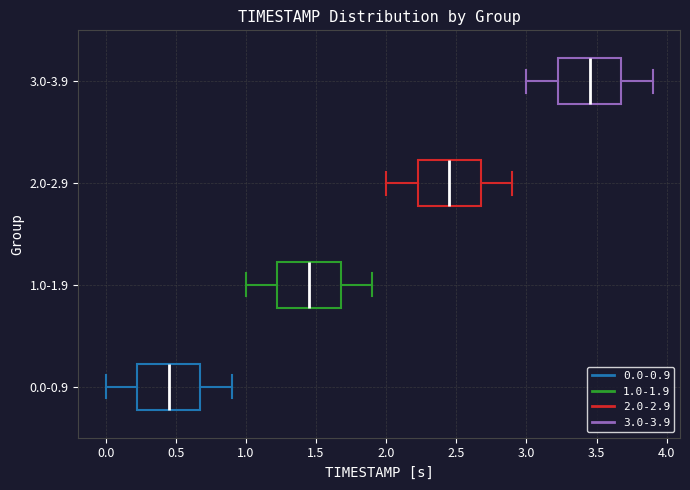

Which box's median line is the furthest to the left?

0.0-0.9